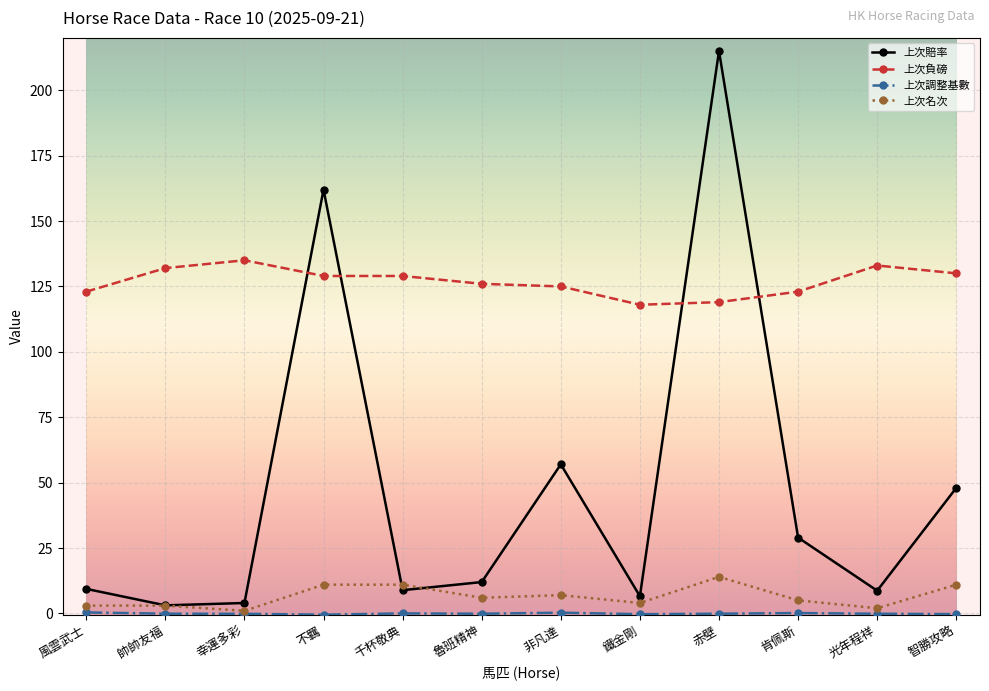

Which category has the highest value across all series?

赤壁